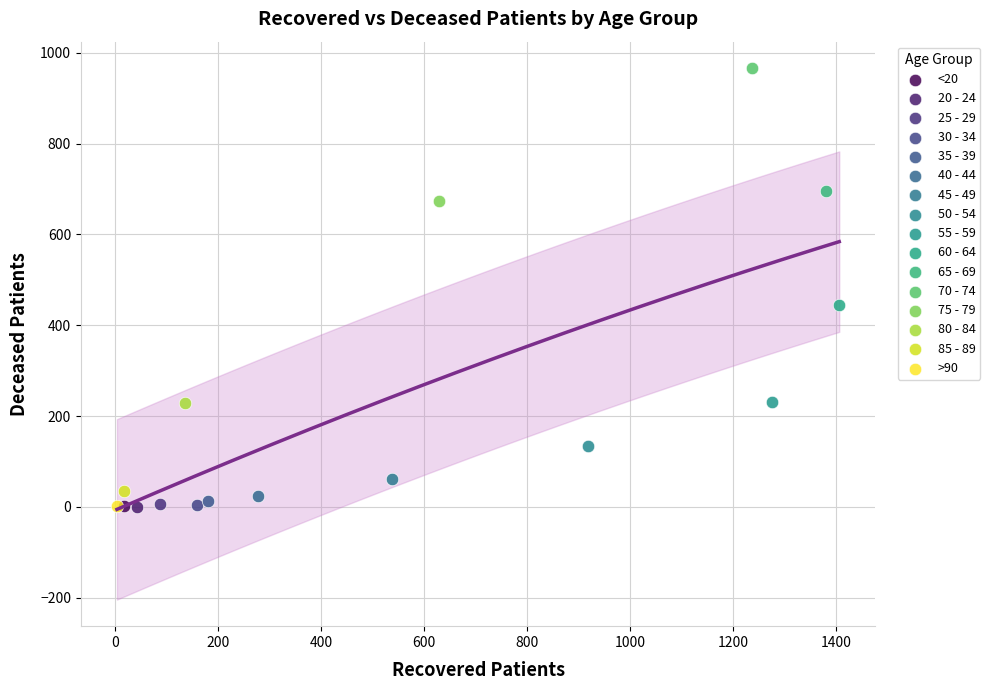

What are all the series names shown in the legend?

<20, 20 - 24, 25 - 29, 30 - 34, 35 - 39, 40 - 44, 45 - 49, 50 - 54, 55 - 59, 60 - 64, 65 - 69, 70 - 74, 75 - 79, 80 - 84, 85 - 89, >90